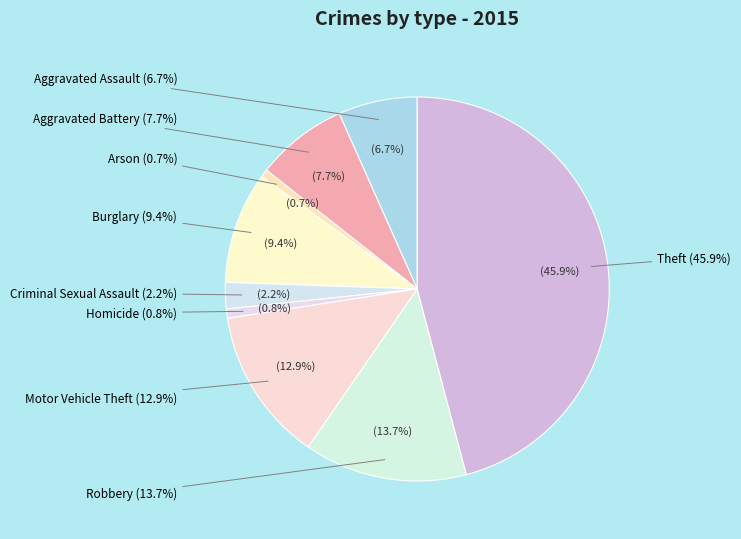

How many slices are in this pie chart?

9